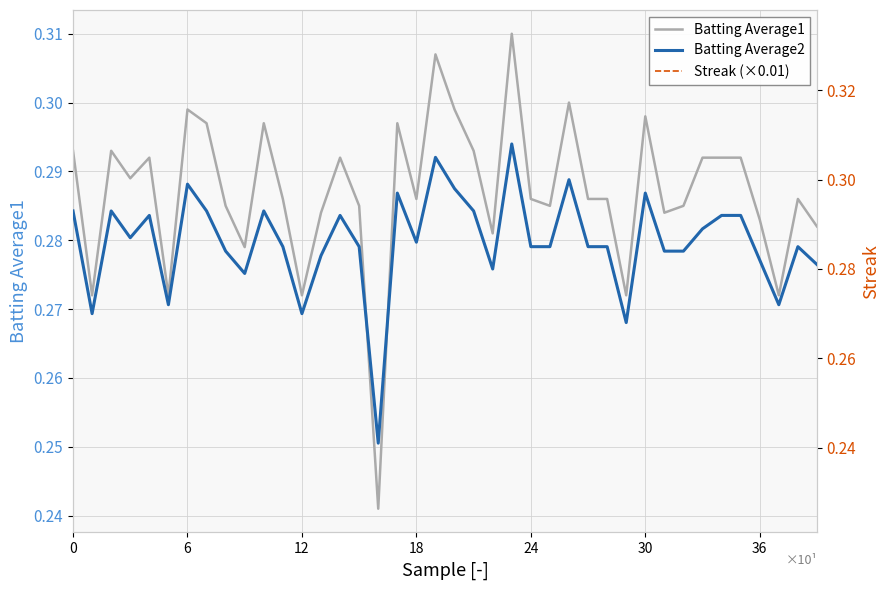

What is the sum of the Streak (×0.01) values at 36 and 10?

0.2